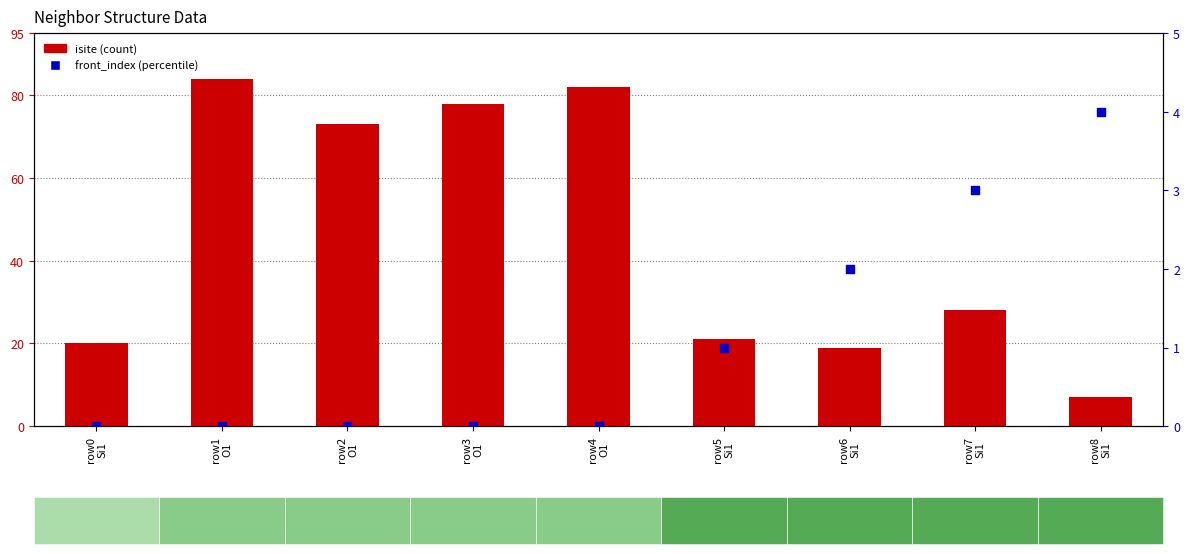

Which series contains the highest Y value?

isite (count)